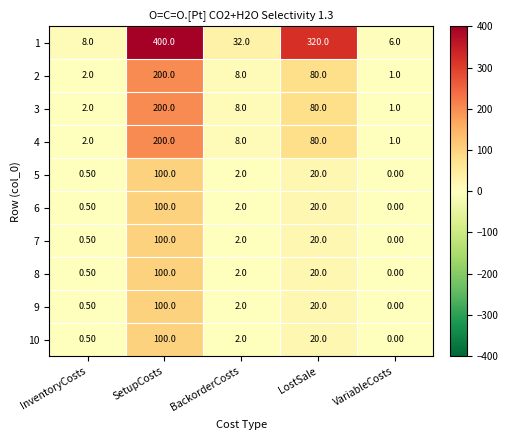

What is the difference between the maximum and second lowest values in the 6 series?

99.5